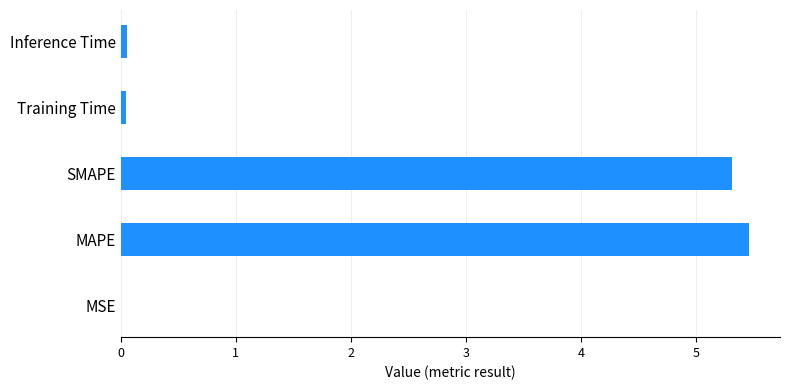

True or false: the data shows 0.0 at MSE.

True